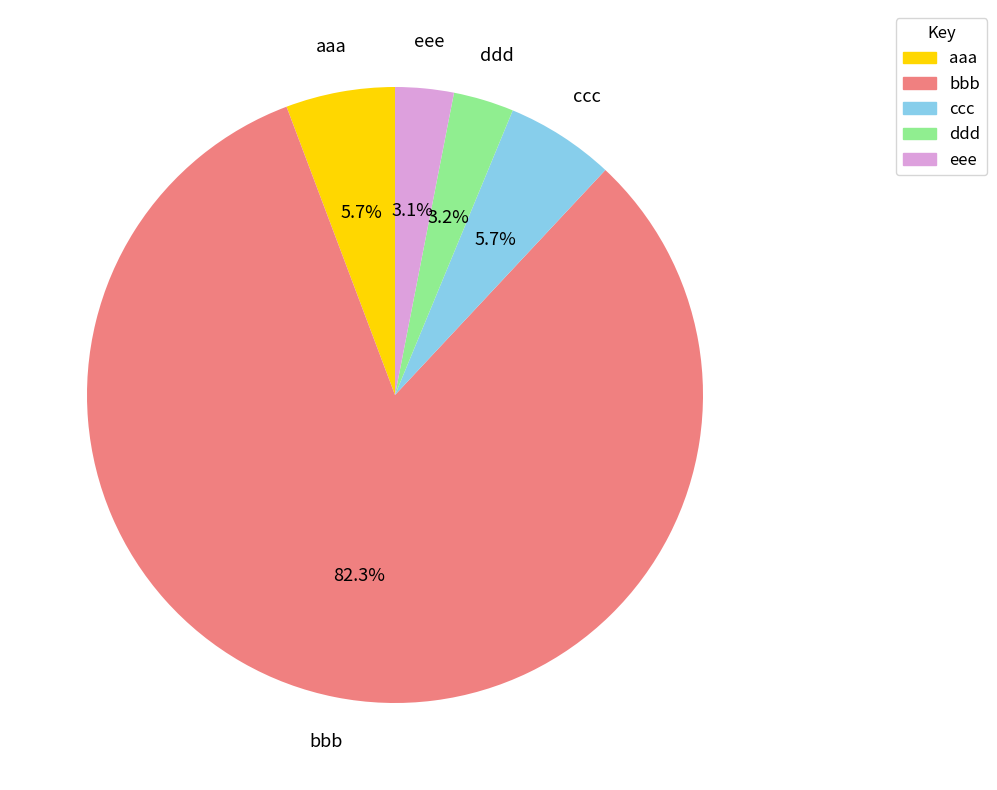

Is there a majority slice in this chart?

Yes